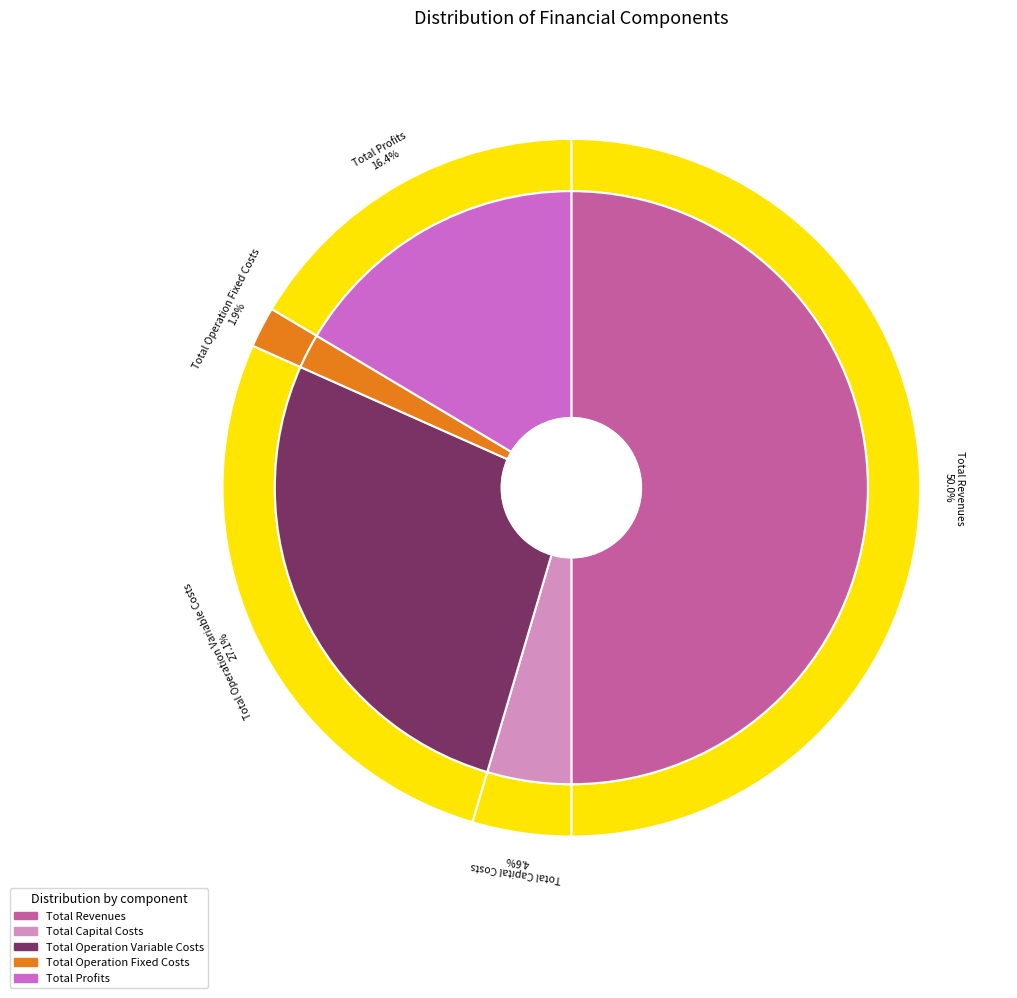

True or false: Total Operation Variable Costs accounts for 27% of the total.

True